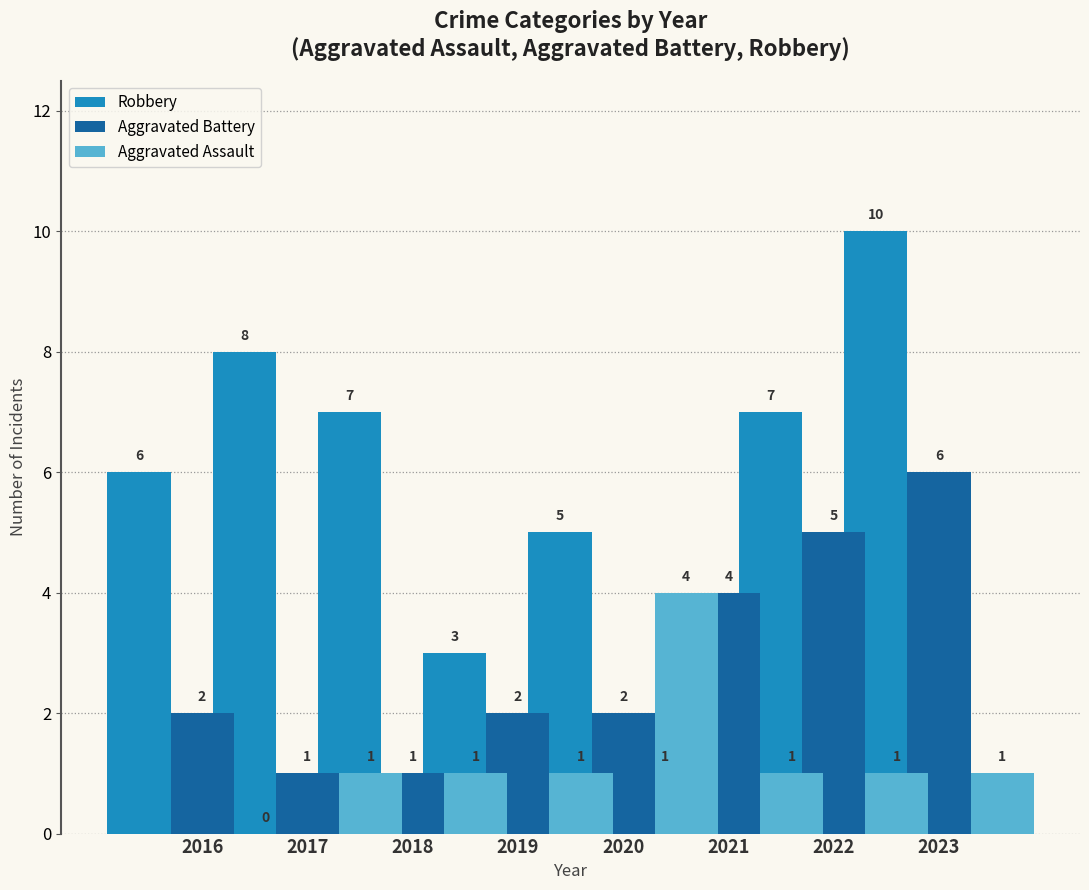

Which has a higher value, 2021 or 2016?

2016